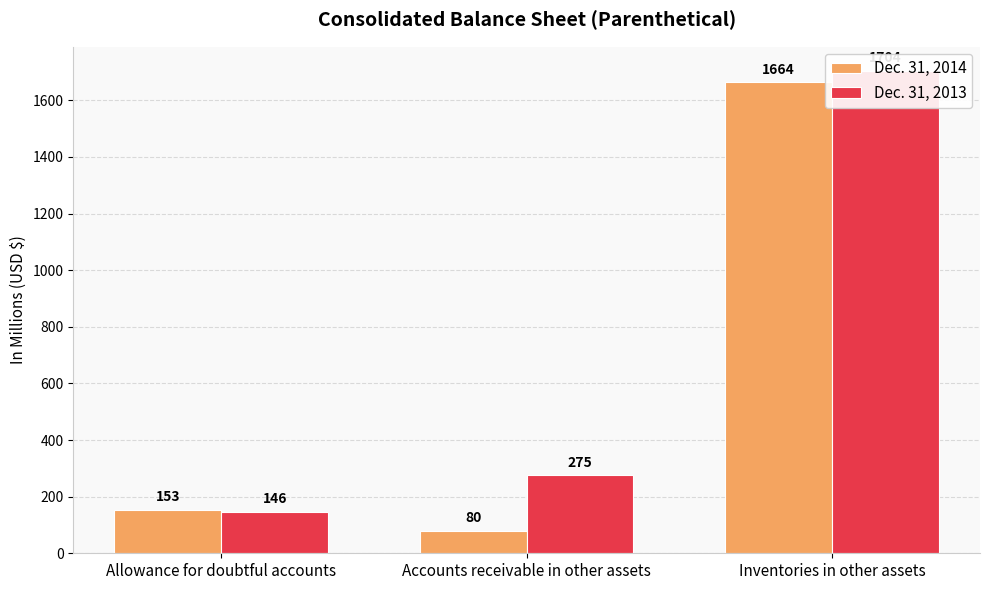

Rank the categories by Dec. 31, 2014 value from highest to lowest.

Inventories in other assets, Allowance for doubtful accounts, Accounts receivable in other assets